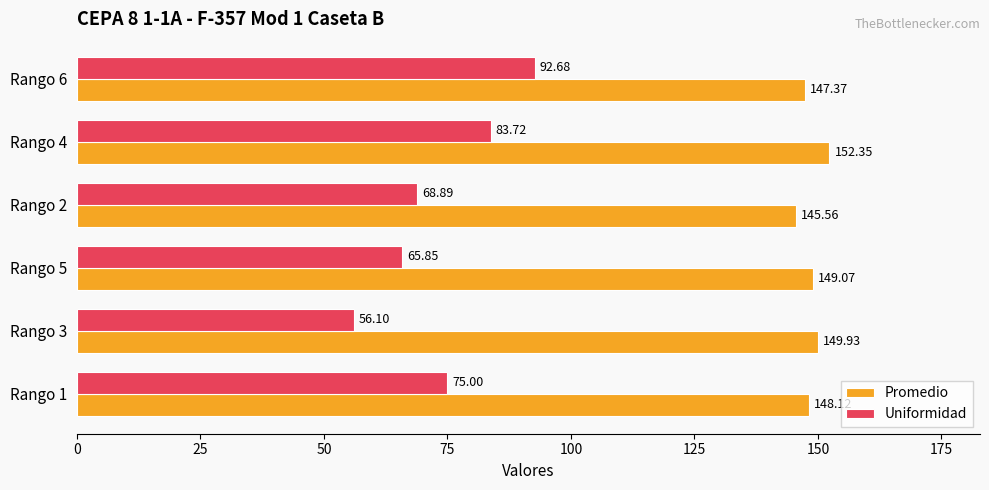

Which series has the widest spread of values?

Uniformidad